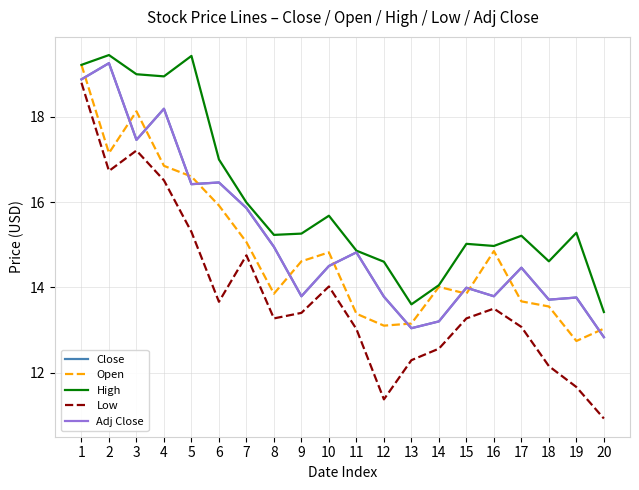

How many interior local valleys does the Low series have?

4